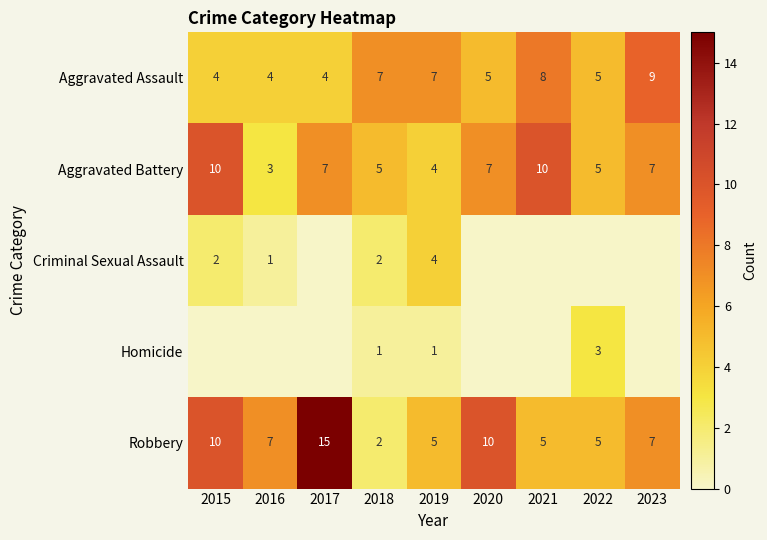

What is the sum of the Aggravated Battery values at 2021 and 2022?

15